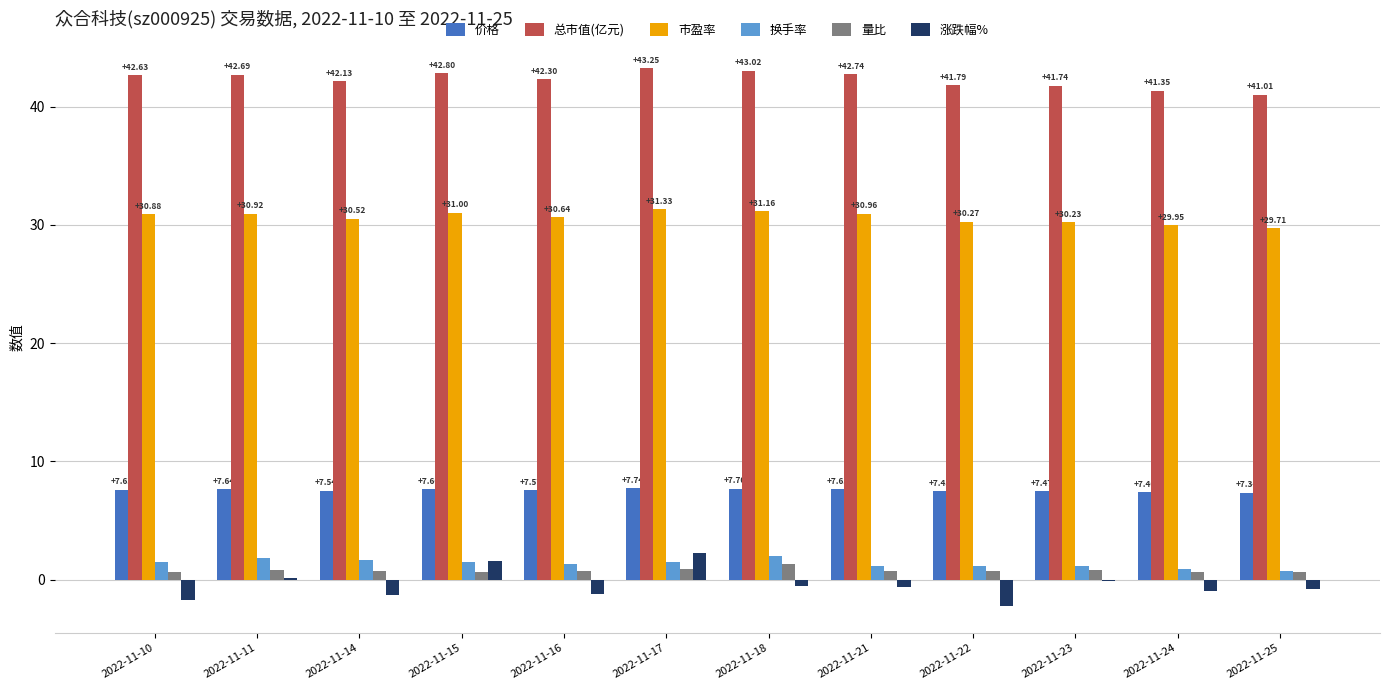

Are the bars horizontal?

No